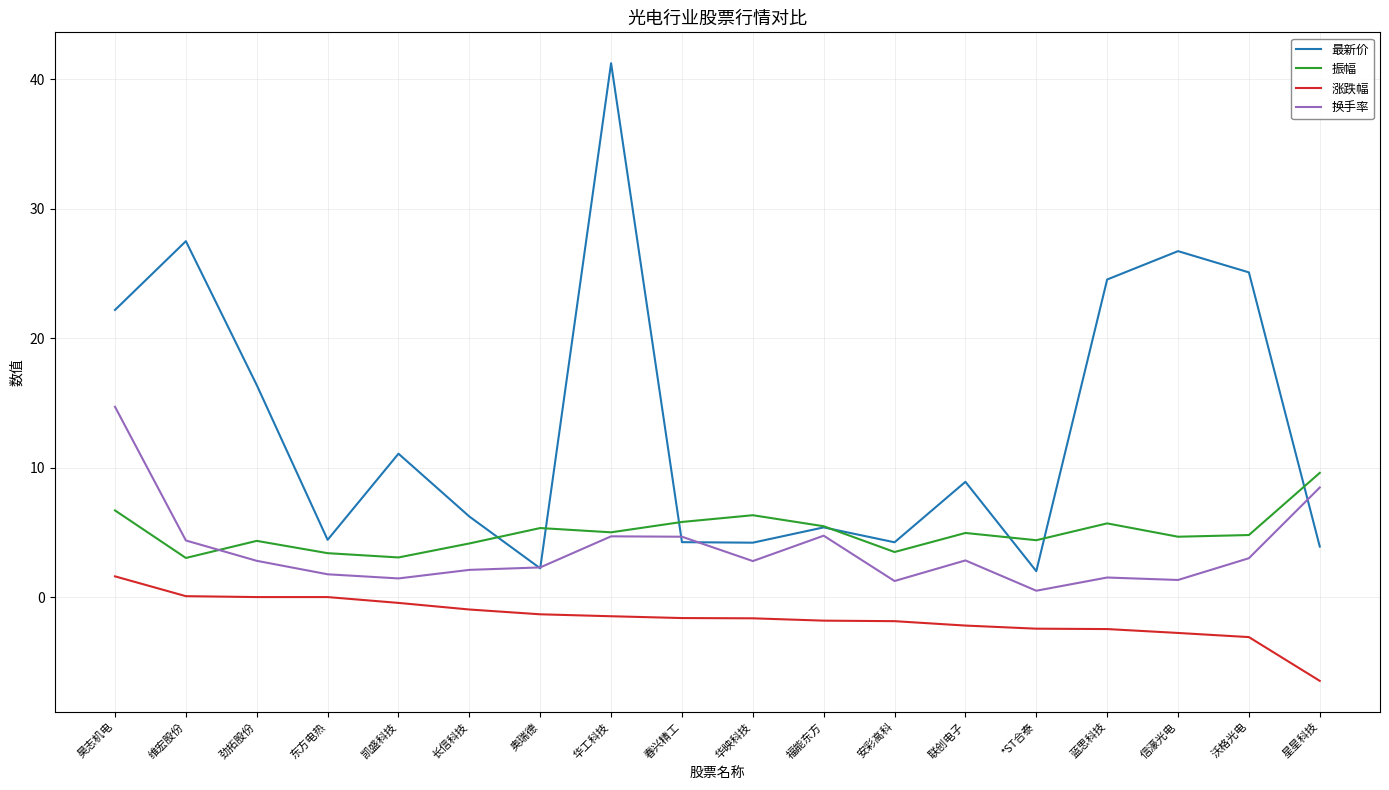

At which label does 振幅 reach its peak?

星星科技